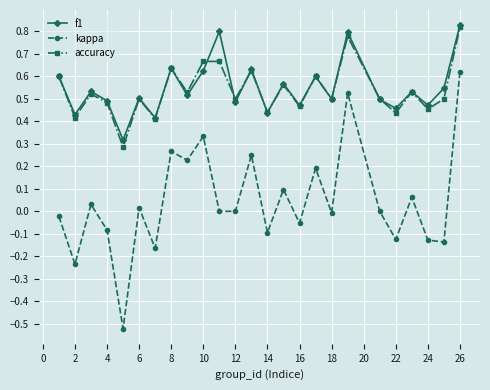

True or false: kappa has more than 2 points higher than both neighbors.

True